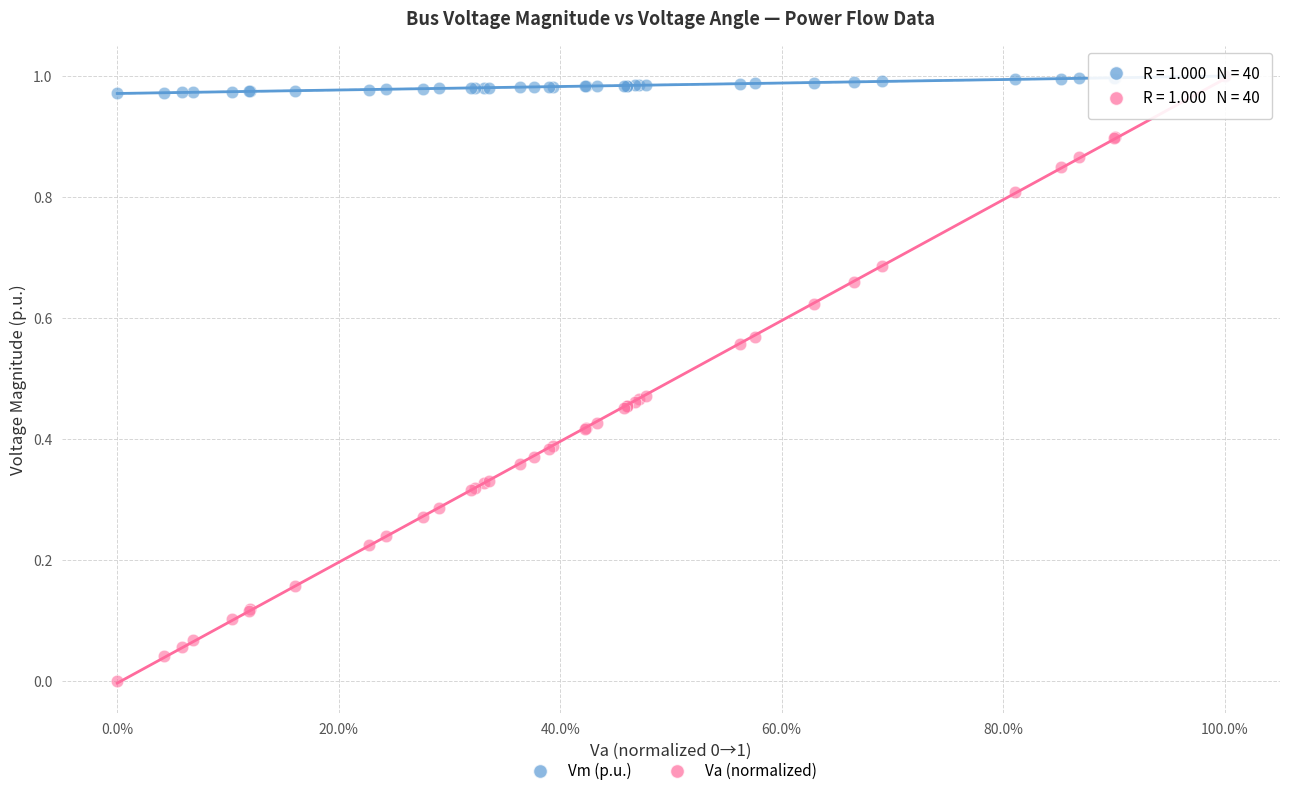

Which series reaches the minimum Y coordinate?

Va (normalized)